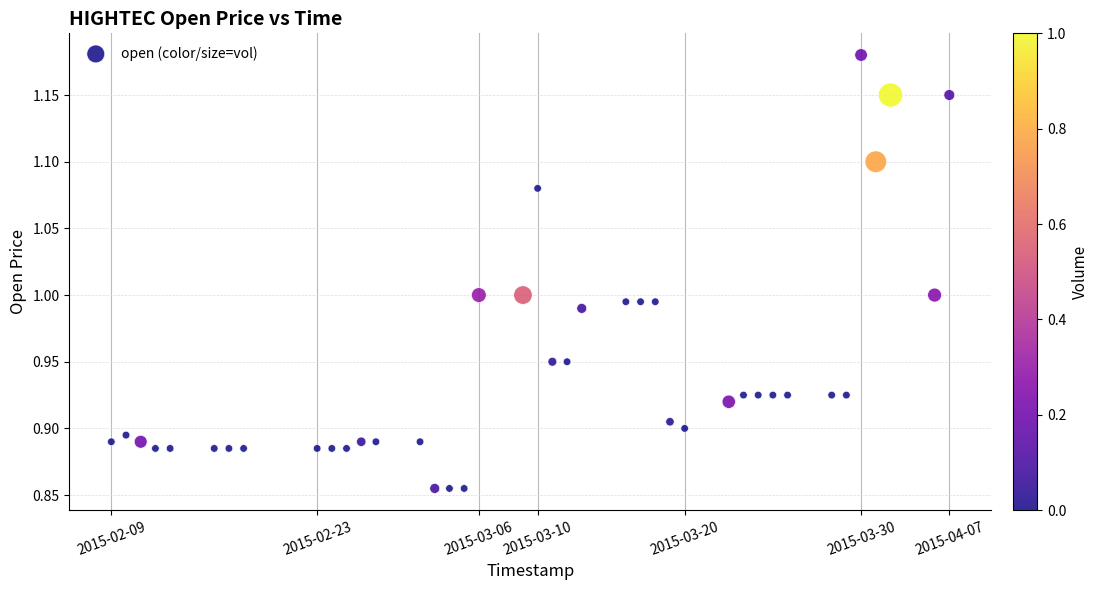

What is the range of X values (max minus min)?

4924800.0